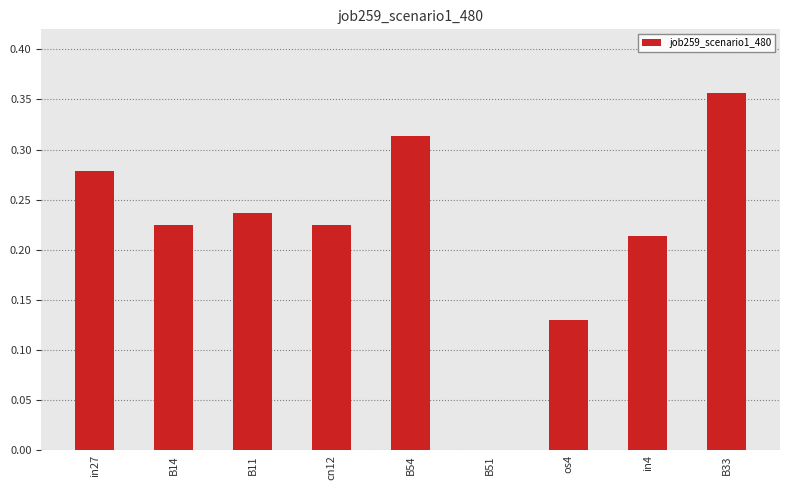

What is the sum of all values?

2.0